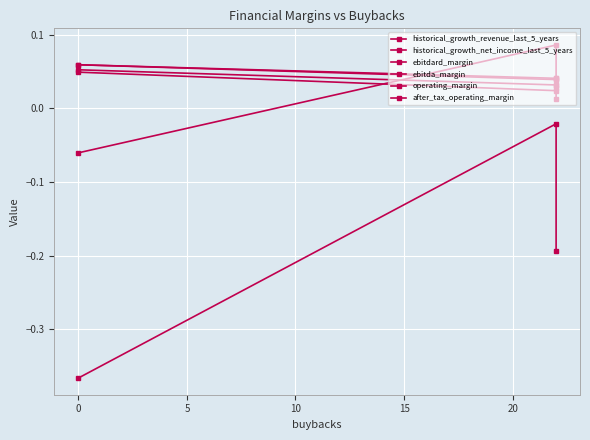

What is the difference between the maximum and minimum values in the historical_growth_net_income_last_5_years series?

0.3